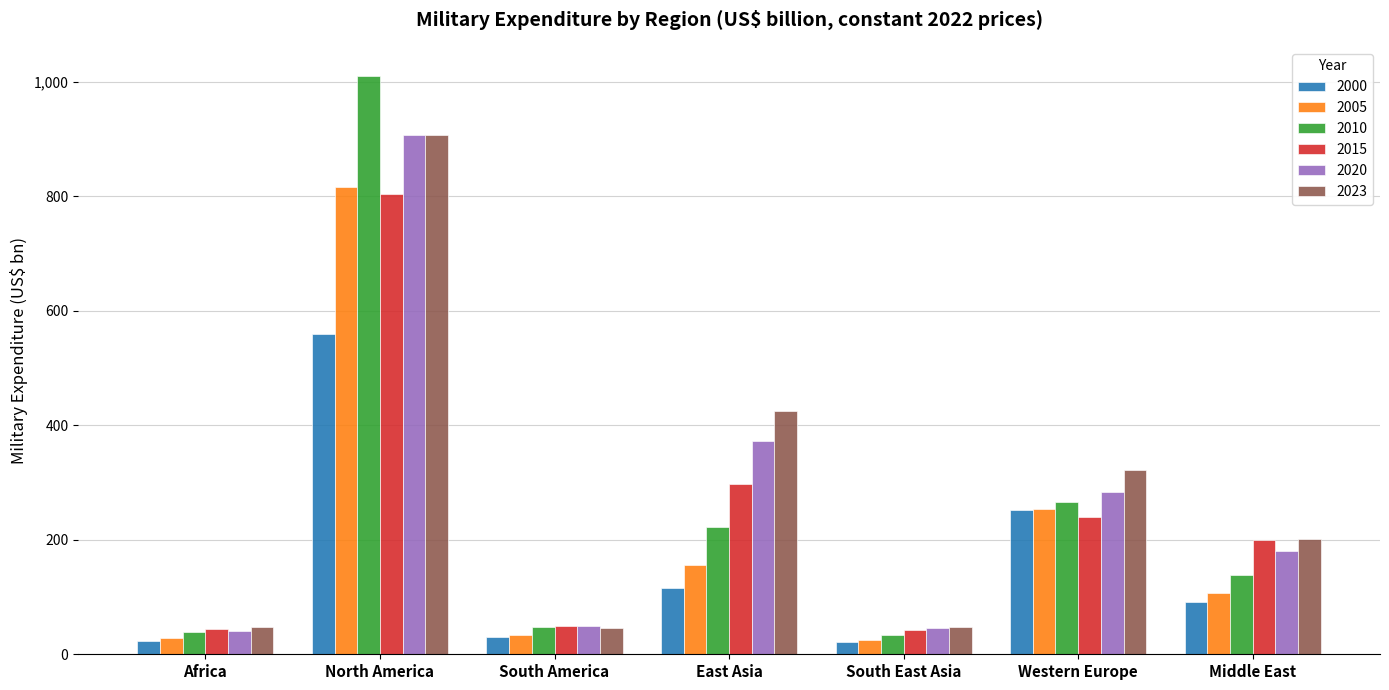

What is the smallest value displayed?

21.0